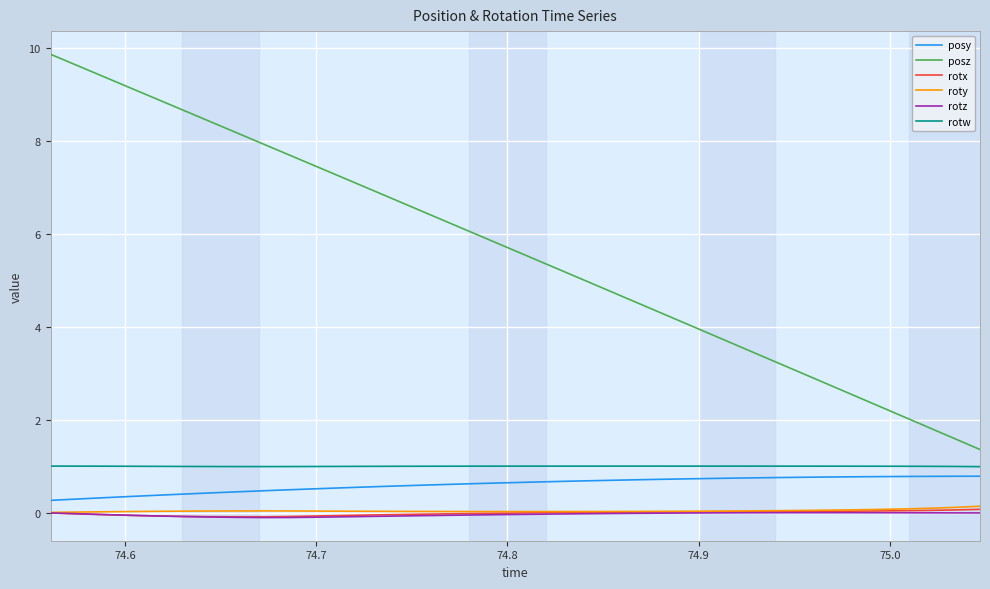

True or false: posz and rotx intersect in this chart.

False